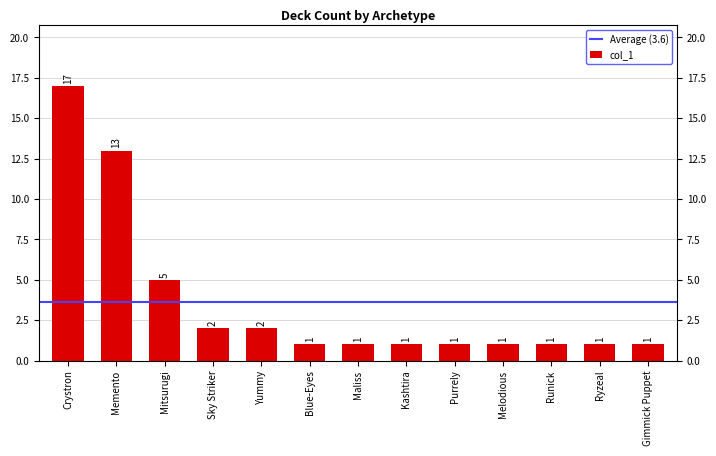

Rank the categories by value from highest to lowest.

Crystron, Memento, Mitsurugi, Sky Striker, Yummy, Blue-Eyes, Maliss, Kashtira, Purrely, Melodious, Runick, Ryzeal, Gimmick Puppet